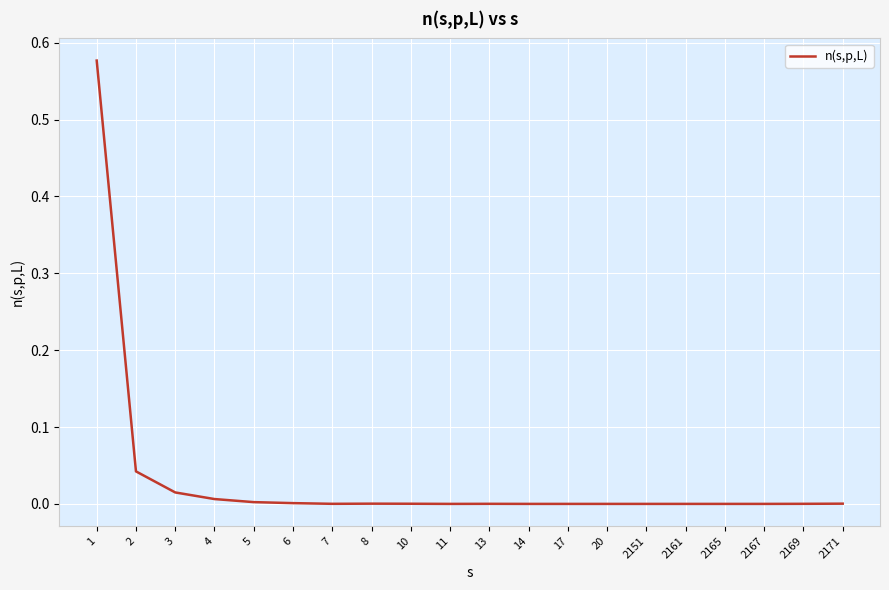

Is it true that the value at 7 is 0.0?

True